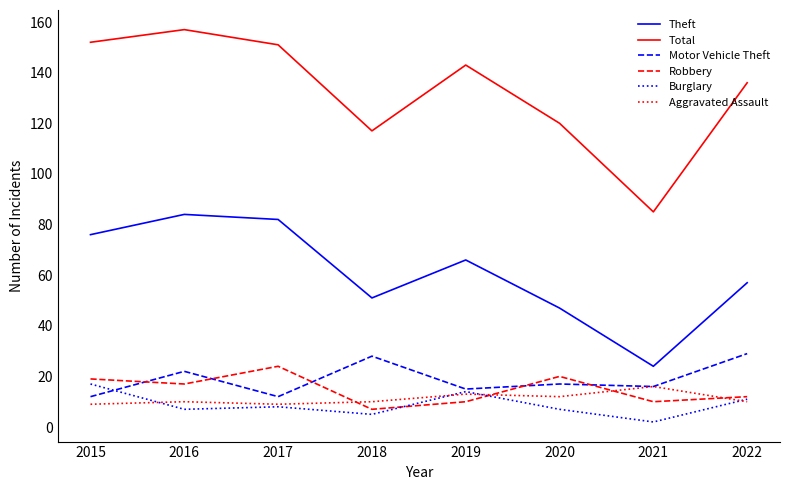

What is the minimum value shown in the chart?

2